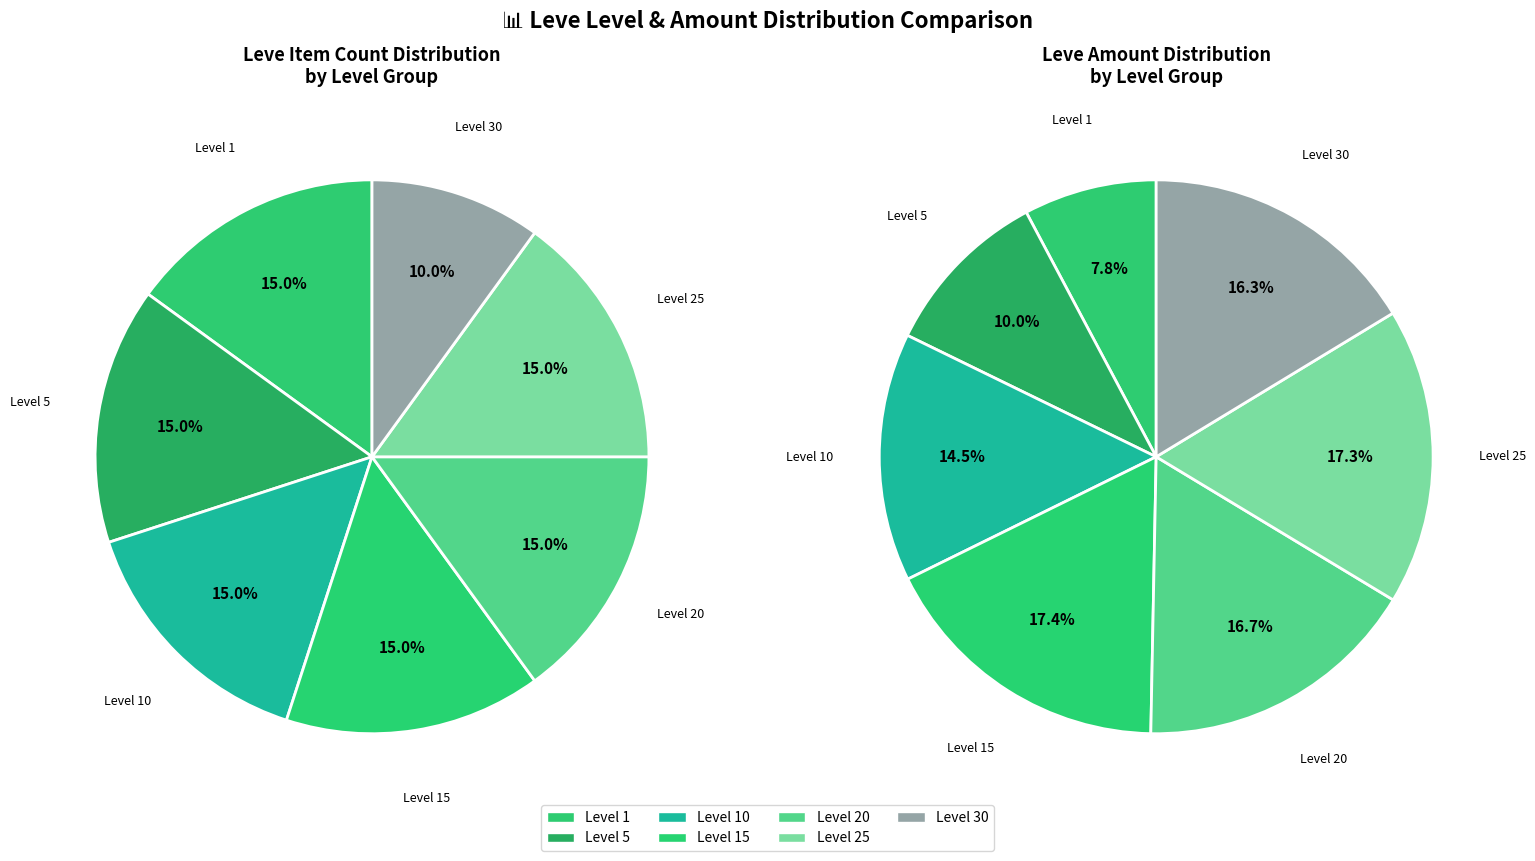

Do 17 and 38 together represent more than half of the pie?

No